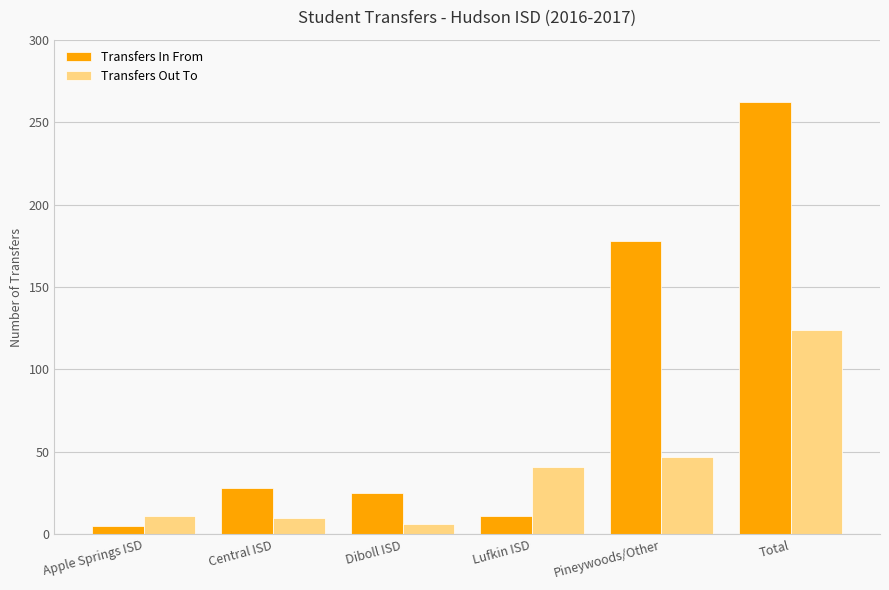

What value does the Transfers Out To series have at Lufkin ISD?

41